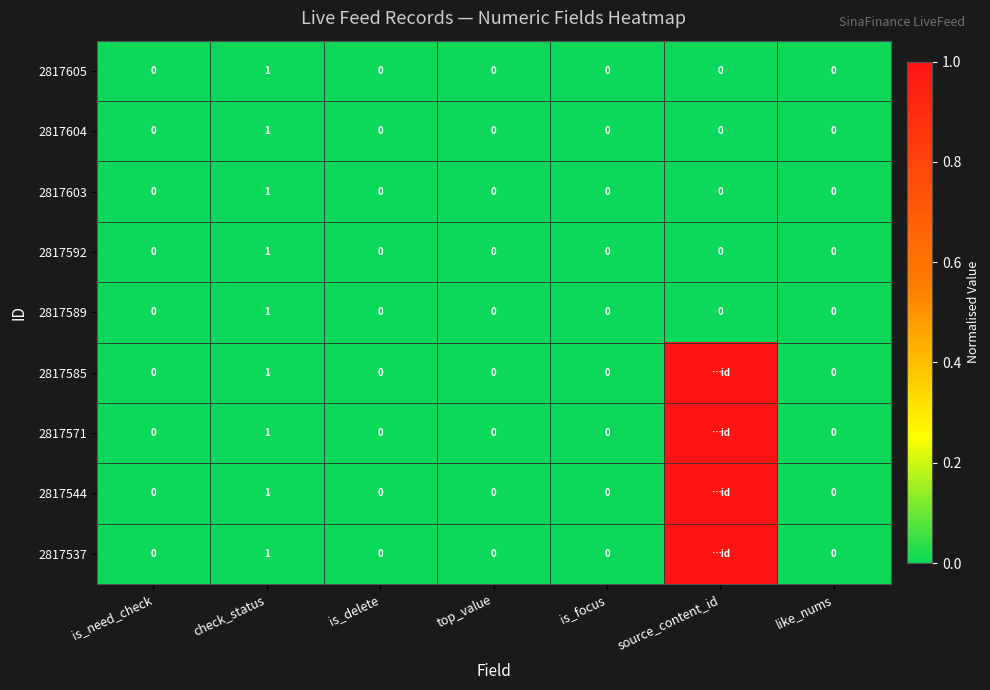

What is the total value across all series at check_status?

9.0